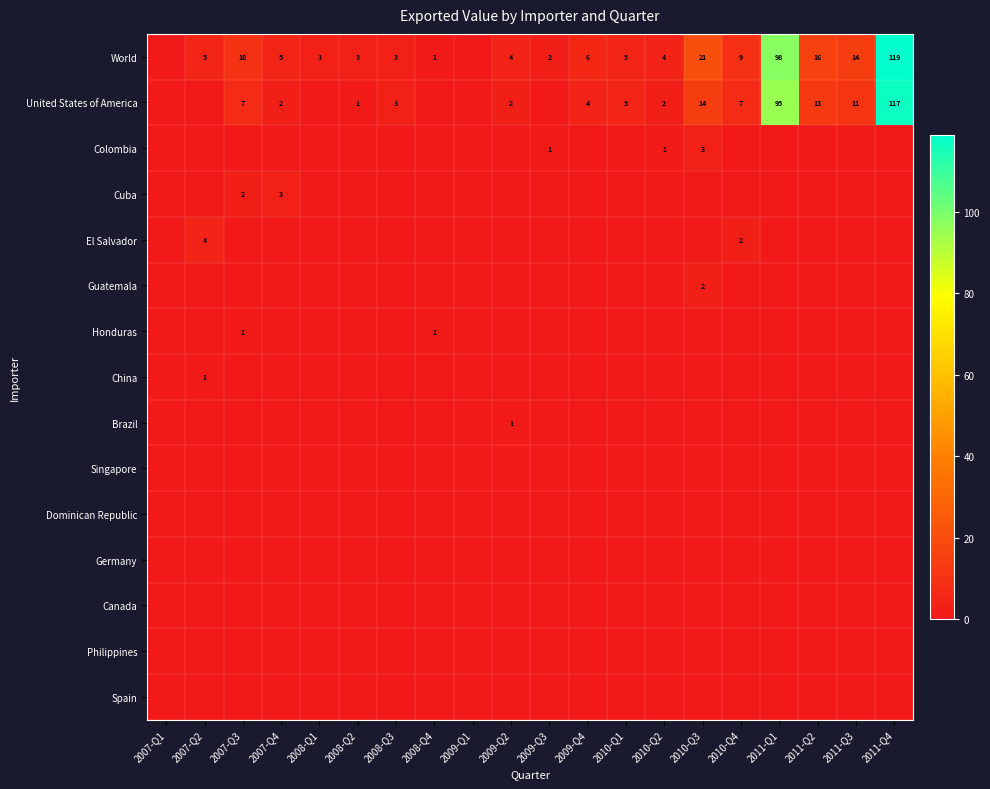

What is the difference between the World values at 2007-Q3 and 2009-Q3?

8